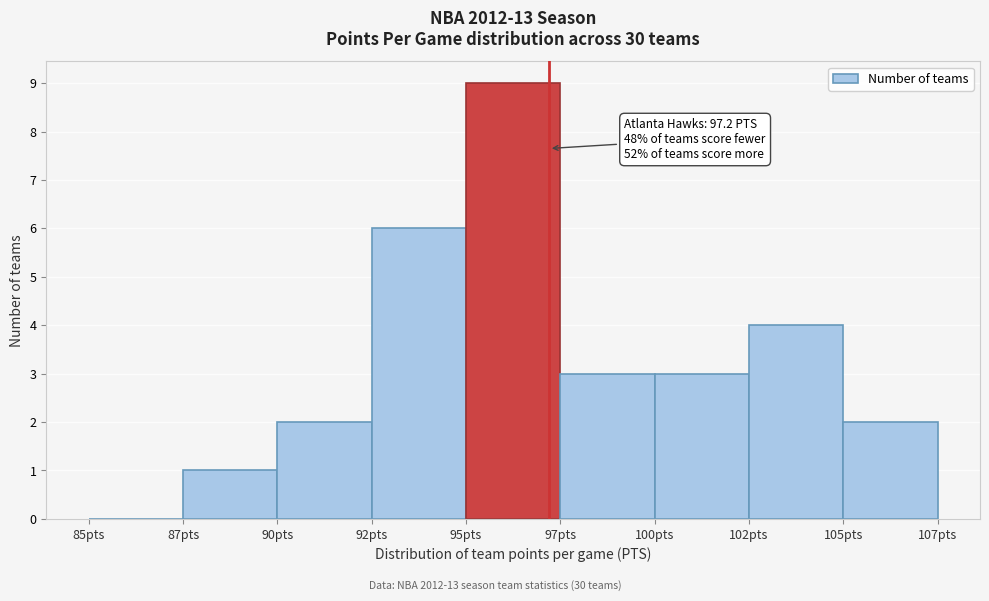

Reading left to right, transcribe all the data shown in this chart.

85pts=0	87pts=1	90pts=2	92pts=6	95pts=9	97pts=3	100pts=3	102pts=4	105pts=2